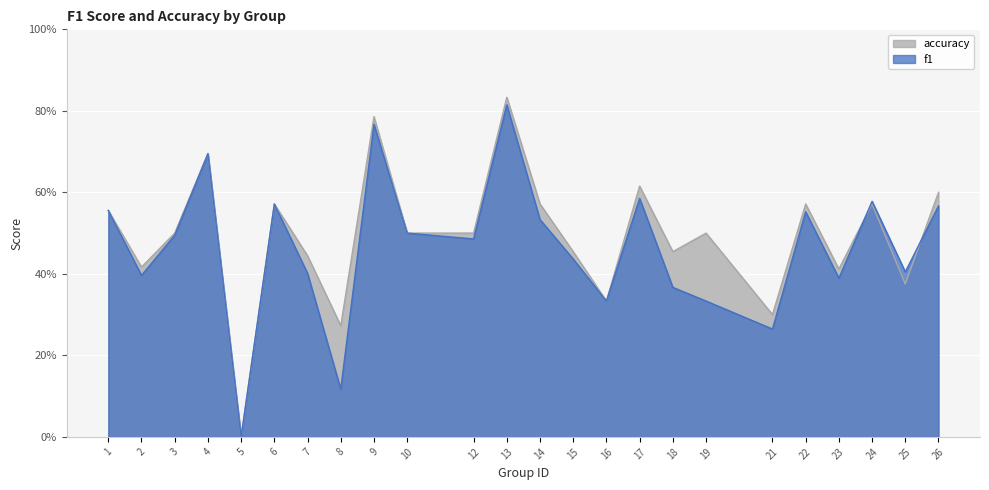

Reading left to right, list all the values displayed in this chart.

f1: 1=0.6	2=0.4	3=0.5	4=0.7	5=0.0	6=0.6	7=0.4	8=0.1	9=0.8	10=0.5	12=0.5	13=0.8	14=0.5	15=0.4	16=0.3	17=0.6	18=0.4	19=0.3	21=0.3	22=0.6	23=0.4	24=0.6	25=0.4	26=0.6
accuracy: 1=0.6	2=0.4	3=0.5	4=0.7	5=0.0	6=0.6	7=0.4	8=0.3	9=0.8	10=0.5	12=0.5	13=0.8	14=0.6	15=0.5	16=0.3	17=0.6	18=0.5	19=0.5	21=0.3	22=0.6	23=0.4	24=0.6	25=0.4	26=0.6